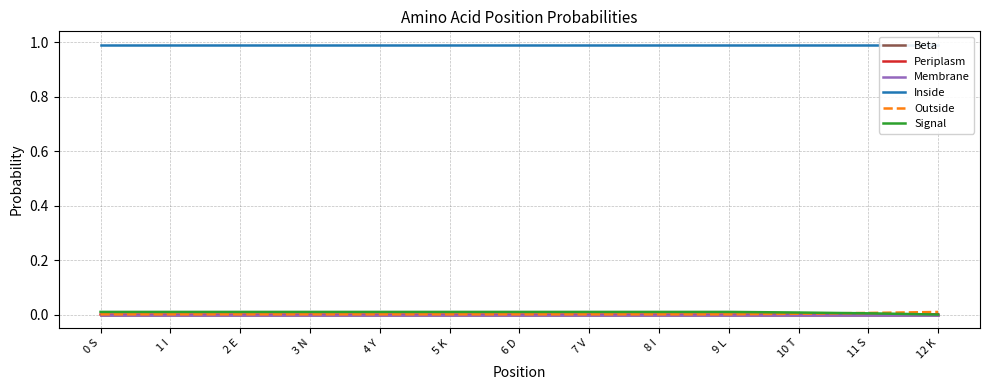

Which has a higher value, 12 K or 3 N?

12 K